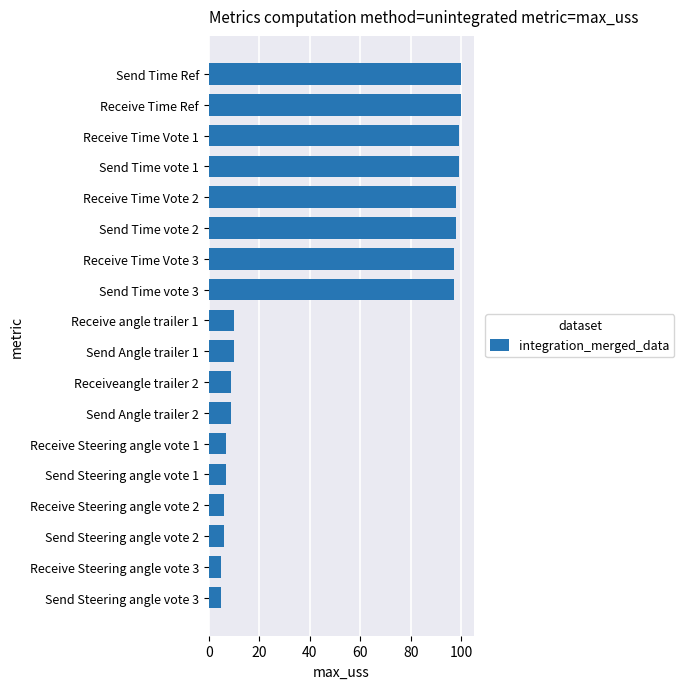

Reading bottom to top, list all the values displayed in this chart.

5	5	6	6	7	7	9	9	10	10	97	97	98	98	99	99	100	100